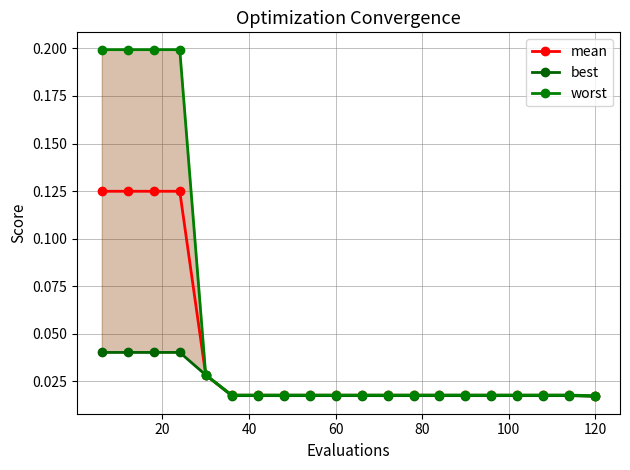

True or false: best has more than 2 interior local peaks.

False